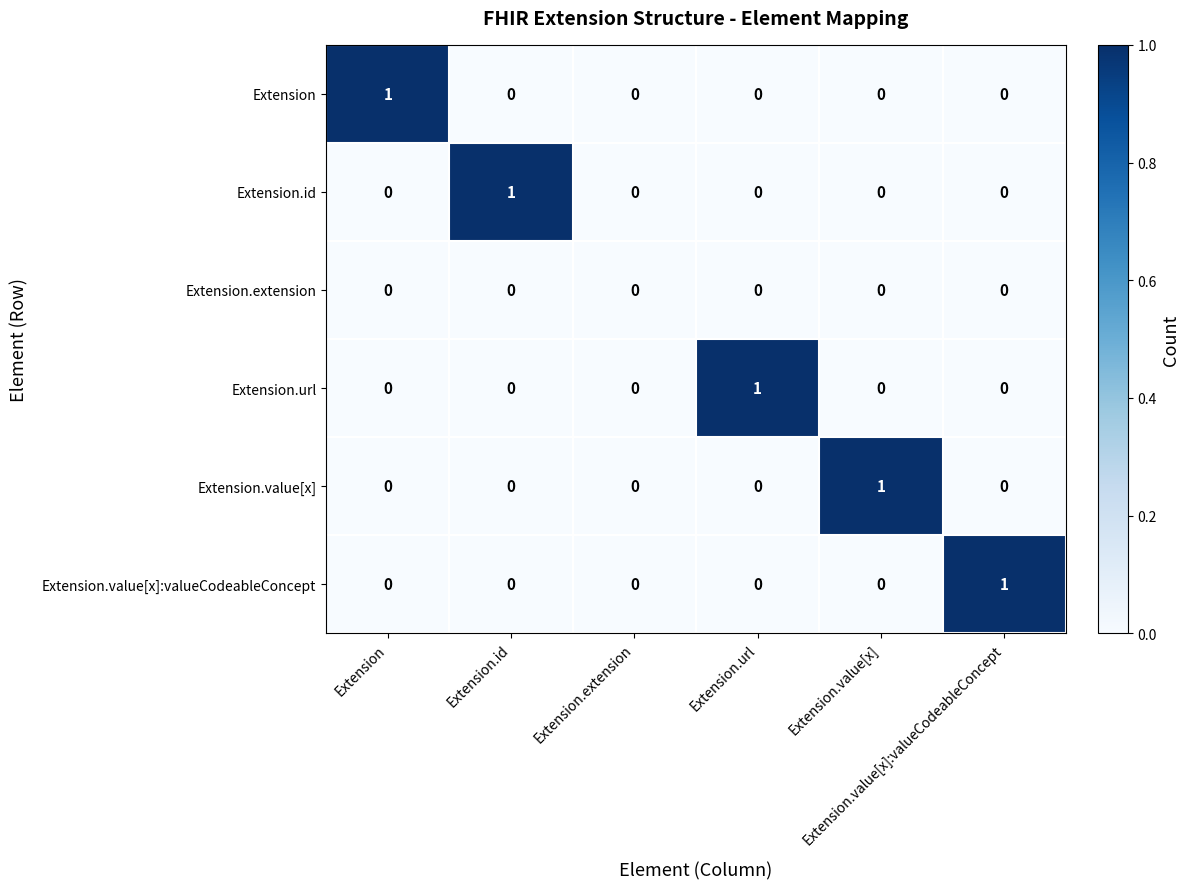

At which category does the chart reach its peak across all series?

Extension